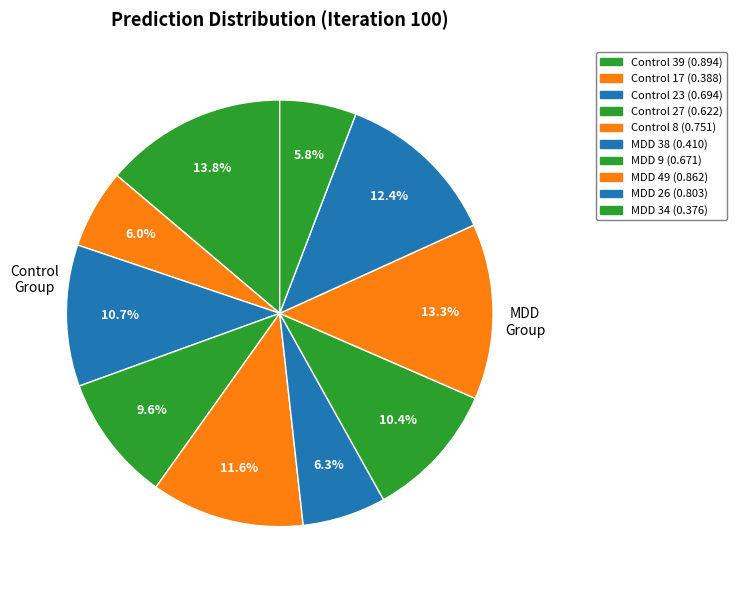

Which slice is the largest?

Control 39